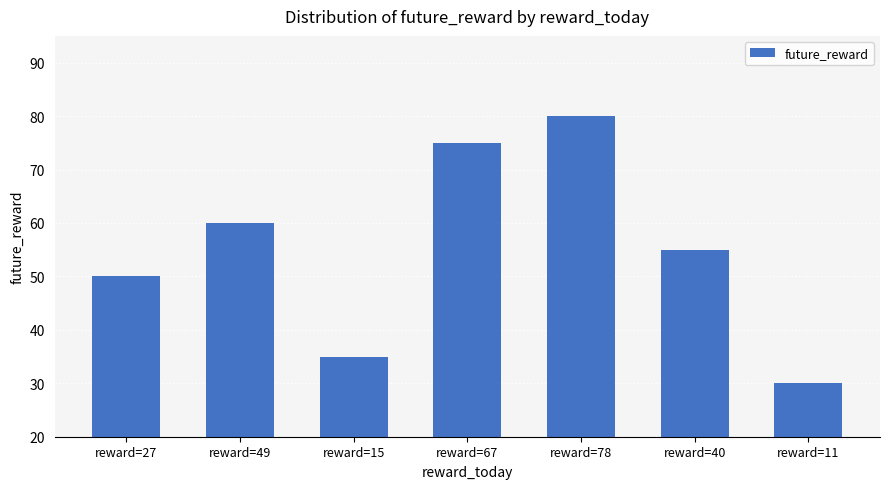

Reading left to right, list all the values displayed in this chart.

reward=27=50	reward=49=60	reward=15=35	reward=67=75	reward=78=80	reward=40=55	reward=11=30